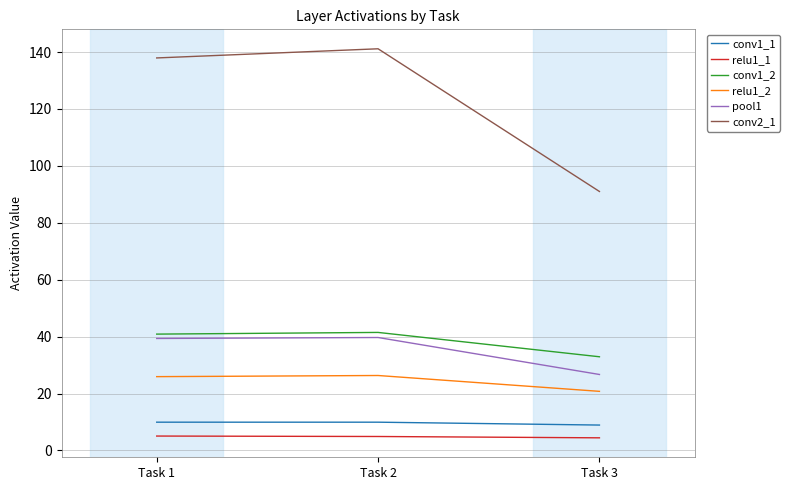

The conv2_1 series shows 184.4 at Task 1. True or false?

False